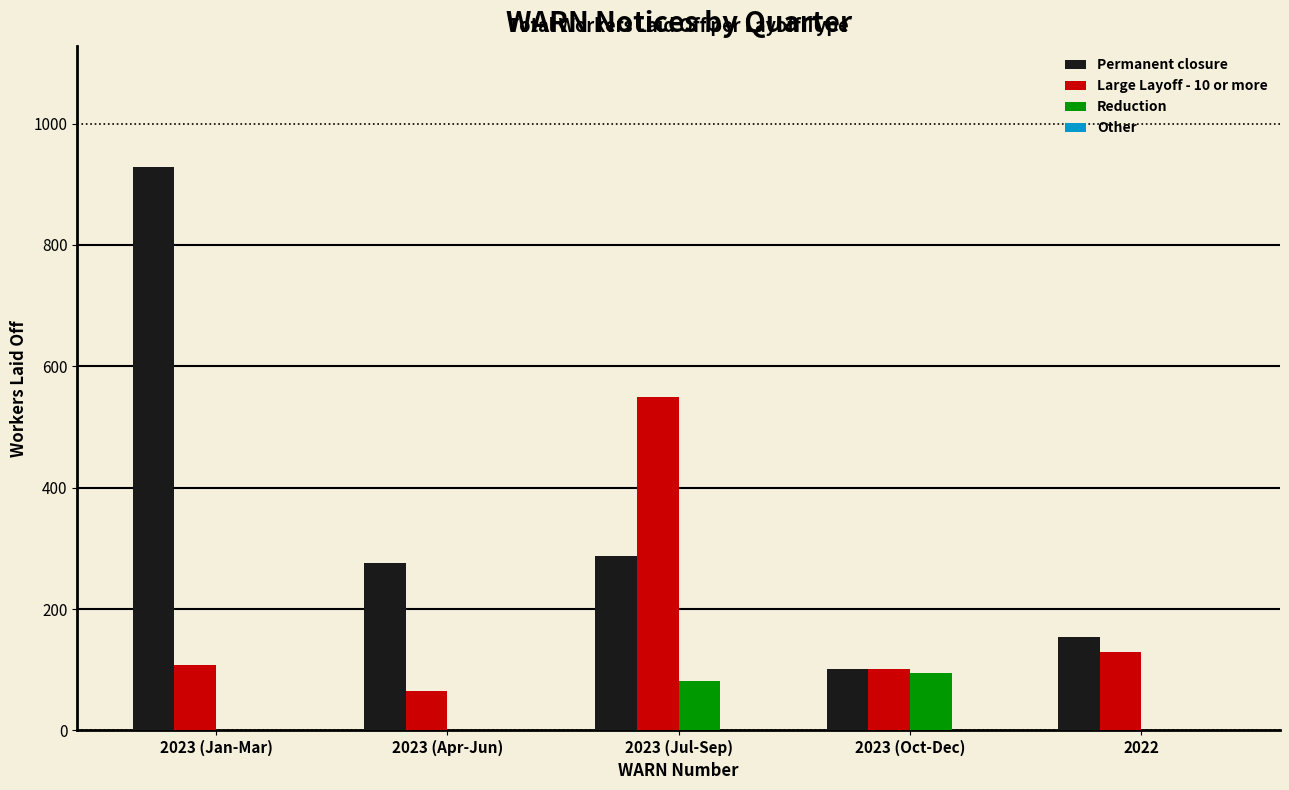

At which label does Large Layoff - 10 or more reach its peak?

2023 (Jul-Sep)